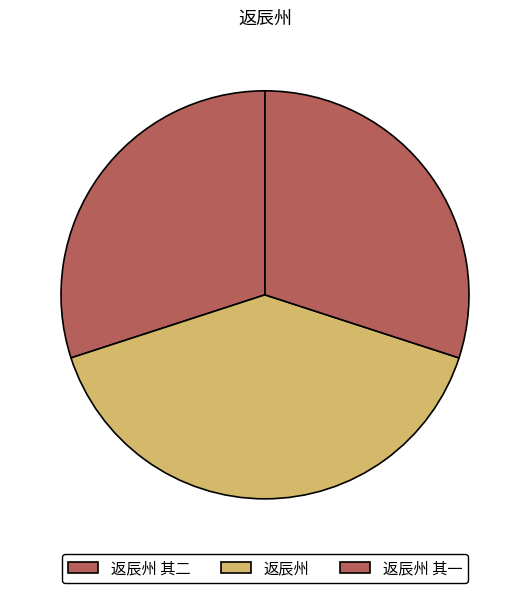

Approximately how many times larger is the value at 返辰州 compared to 返辰州 其一?

1.3